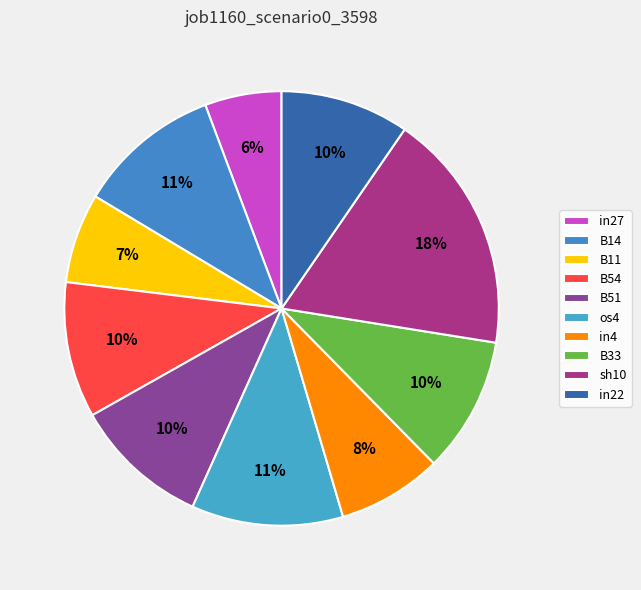

Is sh10 the majority of the pie?

No